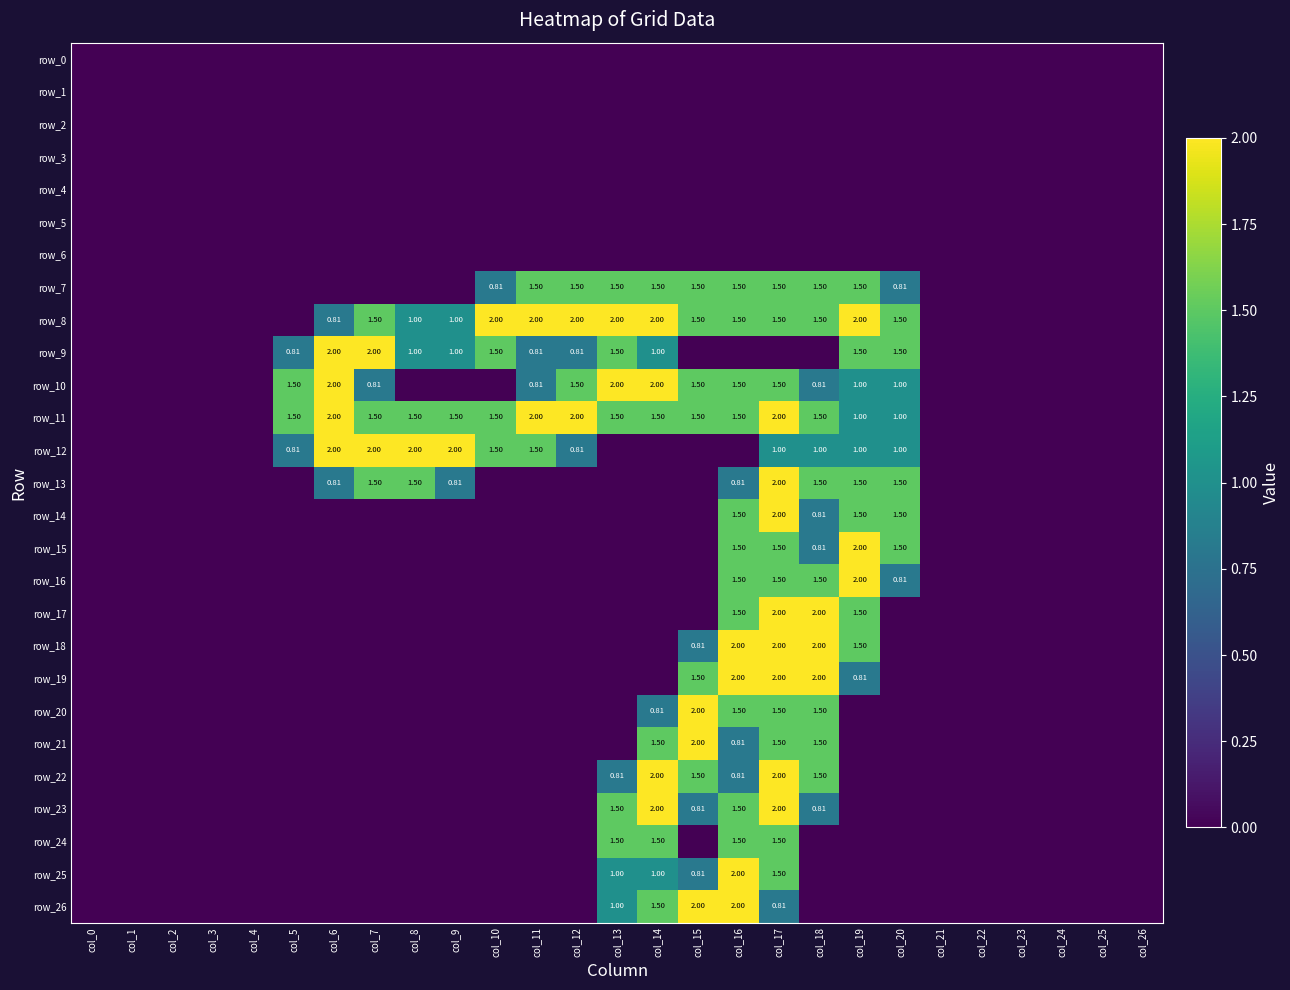

Reading left to right, list all the values displayed in this chart.

row_0: col_0=0.0	col_1=0.0	col_2=0.0	col_3=0.0	col_4=0.0	col_5=0.0	col_6=0.0	col_7=0.0	col_8=0.0	col_9=0.0	col_10=0.0	col_11=0.0	col_12=0.0	col_13=0.0	col_14=0.0	col_15=0.0	col_16=0.0	col_17=0.0	col_18=0.0	col_19=0.0	col_20=0.0	col_21=0.0	col_22=0.0	col_23=0.0	col_24=0.0	col_25=0.0	col_26=0.0
row_1: col_0=0.0	col_1=0.0	col_2=0.0	col_3=0.0	col_4=0.0	col_5=0.0	col_6=0.0	col_7=0.0	col_8=0.0	col_9=0.0	col_10=0.0	col_11=0.0	col_12=0.0	col_13=0.0	col_14=0.0	col_15=0.0	col_16=0.0	col_17=0.0	col_18=0.0	col_19=0.0	col_20=0.0	col_21=0.0	col_22=0.0	col_23=0.0	col_24=0.0	col_25=0.0	col_26=0.0
row_2: col_0=0.0	col_1=0.0	col_2=0.0	col_3=0.0	col_4=0.0	col_5=0.0	col_6=0.0	col_7=0.0	col_8=0.0	col_9=0.0	col_10=0.0	col_11=0.0	col_12=0.0	col_13=0.0	col_14=0.0	col_15=0.0	col_16=0.0	col_17=0.0	col_18=0.0	col_19=0.0	col_20=0.0	col_21=0.0	col_22=0.0	col_23=0.0	col_24=0.0	col_25=0.0	col_26=0.0
row_3: col_0=0.0	col_1=0.0	col_2=0.0	col_3=0.0	col_4=0.0	col_5=0.0	col_6=0.0	col_7=0.0	col_8=0.0	col_9=0.0	col_10=0.0	col_11=0.0	col_12=0.0	col_13=0.0	col_14=0.0	col_15=0.0	col_16=0.0	col_17=0.0	col_18=0.0	col_19=0.0	col_20=0.0	col_21=0.0	col_22=0.0	col_23=0.0	col_24=0.0	col_25=0.0	col_26=0.0
row_4: col_0=0.0	col_1=0.0	col_2=0.0	col_3=0.0	col_4=0.0	col_5=0.0	col_6=0.0	col_7=0.0	col_8=0.0	col_9=0.0	col_10=0.0	col_11=0.0	col_12=0.0	col_13=0.0	col_14=0.0	col_15=0.0	col_16=0.0	col_17=0.0	col_18=0.0	col_19=0.0	col_20=0.0	col_21=0.0	col_22=0.0	col_23=0.0	col_24=0.0	col_25=0.0	col_26=0.0
row_5: col_0=0.0	col_1=0.0	col_2=0.0	col_3=0.0	col_4=0.0	col_5=0.0	col_6=0.0	col_7=0.0	col_8=0.0	col_9=0.0	col_10=0.0	col_11=0.0	col_12=0.0	col_13=0.0	col_14=0.0	col_15=0.0	col_16=0.0	col_17=0.0	col_18=0.0	col_19=0.0	col_20=0.0	col_21=0.0	col_22=0.0	col_23=0.0	col_24=0.0	col_25=0.0	col_26=0.0
row_6: col_0=0.0	col_1=0.0	col_2=0.0	col_3=0.0	col_4=0.0	col_5=0.0	col_6=0.0	col_7=0.0	col_8=0.0	col_9=0.0	col_10=0.0	col_11=0.0	col_12=0.0	col_13=0.0	col_14=0.0	col_15=0.0	col_16=0.0	col_17=0.0	col_18=0.0	col_19=0.0	col_20=0.0	col_21=0.0	col_22=0.0	col_23=0.0	col_24=0.0	col_25=0.0	col_26=0.0
row_7: col_0=0.0	col_1=0.0	col_2=0.0	col_3=0.0	col_4=0.0	col_5=0.0	col_6=0.0	col_7=0.0	col_8=0.0	col_9=0.0	col_10=0.8	col_11=1.5	col_12=1.5	col_13=1.5	col_14=1.5	col_15=1.5	col_16=1.5	col_17=1.5	col_18=1.5	col_19=1.5	col_20=0.8	col_21=0.0	col_22=0.0	col_23=0.0	col_24=0.0	col_25=0.0	col_26=0.0
row_8: col_0=0.0	col_1=0.0	col_2=0.0	col_3=0.0	col_4=0.0	col_5=0.0	col_6=0.8	col_7=1.5	col_8=1.0	col_9=1.0	col_10=2.0	col_11=2.0	col_12=2.0	col_13=2.0	col_14=2.0	col_15=1.5	col_16=1.5	col_17=1.5	col_18=1.5	col_19=2.0	col_20=1.5	col_21=0.0	col_22=0.0	col_23=0.0	col_24=0.0	col_25=0.0	col_26=0.0
row_9: col_0=0.0	col_1=0.0	col_2=0.0	col_3=0.0	col_4=0.0	col_5=0.8	col_6=2.0	col_7=2.0	col_8=1.0	col_9=1.0	col_10=1.5	col_11=0.8	col_12=0.8	col_13=1.5	col_14=1.0	col_15=0.0	col_16=0.0	col_17=0.0	col_18=0.0	col_19=1.5	col_20=1.5	col_21=0.0	col_22=0.0	col_23=0.0	col_24=0.0	col_25=0.0	col_26=0.0
row_10: col_0=0.0	col_1=0.0	col_2=0.0	col_3=0.0	col_4=0.0	col_5=1.5	col_6=2.0	col_7=0.8	col_8=0.0	col_9=0.0	col_10=0.0	col_11=0.8	col_12=1.5	col_13=2.0	col_14=2.0	col_15=1.5	col_16=1.5	col_17=1.5	col_18=0.8	col_19=1.0	col_20=1.0	col_21=0.0	col_22=0.0	col_23=0.0	col_24=0.0	col_25=0.0	col_26=0.0
row_11: col_0=0.0	col_1=0.0	col_2=0.0	col_3=0.0	col_4=0.0	col_5=1.5	col_6=2.0	col_7=1.5	col_8=1.5	col_9=1.5	col_10=1.5	col_11=2.0	col_12=2.0	col_13=1.5	col_14=1.5	col_15=1.5	col_16=1.5	col_17=2.0	col_18=1.5	col_19=1.0	col_20=1.0	col_21=0.0	col_22=0.0	col_23=0.0	col_24=0.0	col_25=0.0	col_26=0.0
row_12: col_0=0.0	col_1=0.0	col_2=0.0	col_3=0.0	col_4=0.0	col_5=0.8	col_6=2.0	col_7=2.0	col_8=2.0	col_9=2.0	col_10=1.5	col_11=1.5	col_12=0.8	col_13=0.0	col_14=0.0	col_15=0.0	col_16=0.0	col_17=1.0	col_18=1.0	col_19=1.0	col_20=1.0	col_21=0.0	col_22=0.0	col_23=0.0	col_24=0.0	col_25=0.0	col_26=0.0
row_13: col_0=0.0	col_1=0.0	col_2=0.0	col_3=0.0	col_4=0.0	col_5=0.0	col_6=0.8	col_7=1.5	col_8=1.5	col_9=0.8	col_10=0.0	col_11=0.0	col_12=0.0	col_13=0.0	col_14=0.0	col_15=0.0	col_16=0.8	col_17=2.0	col_18=1.5	col_19=1.5	col_20=1.5	col_21=0.0	col_22=0.0	col_23=0.0	col_24=0.0	col_25=0.0	col_26=0.0
row_14: col_0=0.0	col_1=0.0	col_2=0.0	col_3=0.0	col_4=0.0	col_5=0.0	col_6=0.0	col_7=0.0	col_8=0.0	col_9=0.0	col_10=0.0	col_11=0.0	col_12=0.0	col_13=0.0	col_14=0.0	col_15=0.0	col_16=1.5	col_17=2.0	col_18=0.8	col_19=1.5	col_20=1.5	col_21=0.0	col_22=0.0	col_23=0.0	col_24=0.0	col_25=0.0	col_26=0.0
row_15: col_0=0.0	col_1=0.0	col_2=0.0	col_3=0.0	col_4=0.0	col_5=0.0	col_6=0.0	col_7=0.0	col_8=0.0	col_9=0.0	col_10=0.0	col_11=0.0	col_12=0.0	col_13=0.0	col_14=0.0	col_15=0.0	col_16=1.5	col_17=1.5	col_18=0.8	col_19=2.0	col_20=1.5	col_21=0.0	col_22=0.0	col_23=0.0	col_24=0.0	col_25=0.0	col_26=0.0
row_16: col_0=0.0	col_1=0.0	col_2=0.0	col_3=0.0	col_4=0.0	col_5=0.0	col_6=0.0	col_7=0.0	col_8=0.0	col_9=0.0	col_10=0.0	col_11=0.0	col_12=0.0	col_13=0.0	col_14=0.0	col_15=0.0	col_16=1.5	col_17=1.5	col_18=1.5	col_19=2.0	col_20=0.8	col_21=0.0	col_22=0.0	col_23=0.0	col_24=0.0	col_25=0.0	col_26=0.0
row_17: col_0=0.0	col_1=0.0	col_2=0.0	col_3=0.0	col_4=0.0	col_5=0.0	col_6=0.0	col_7=0.0	col_8=0.0	col_9=0.0	col_10=0.0	col_11=0.0	col_12=0.0	col_13=0.0	col_14=0.0	col_15=0.0	col_16=1.5	col_17=2.0	col_18=2.0	col_19=1.5	col_20=0.0	col_21=0.0	col_22=0.0	col_23=0.0	col_24=0.0	col_25=0.0	col_26=0.0
row_18: col_0=0.0	col_1=0.0	col_2=0.0	col_3=0.0	col_4=0.0	col_5=0.0	col_6=0.0	col_7=0.0	col_8=0.0	col_9=0.0	col_10=0.0	col_11=0.0	col_12=0.0	col_13=0.0	col_14=0.0	col_15=0.8	col_16=2.0	col_17=2.0	col_18=2.0	col_19=1.5	col_20=0.0	col_21=0.0	col_22=0.0	col_23=0.0	col_24=0.0	col_25=0.0	col_26=0.0
row_19: col_0=0.0	col_1=0.0	col_2=0.0	col_3=0.0	col_4=0.0	col_5=0.0	col_6=0.0	col_7=0.0	col_8=0.0	col_9=0.0	col_10=0.0	col_11=0.0	col_12=0.0	col_13=0.0	col_14=0.0	col_15=1.5	col_16=2.0	col_17=2.0	col_18=2.0	col_19=0.8	col_20=0.0	col_21=0.0	col_22=0.0	col_23=0.0	col_24=0.0	col_25=0.0	col_26=0.0
row_20: col_0=0.0	col_1=0.0	col_2=0.0	col_3=0.0	col_4=0.0	col_5=0.0	col_6=0.0	col_7=0.0	col_8=0.0	col_9=0.0	col_10=0.0	col_11=0.0	col_12=0.0	col_13=0.0	col_14=0.8	col_15=2.0	col_16=1.5	col_17=1.5	col_18=1.5	col_19=0.0	col_20=0.0	col_21=0.0	col_22=0.0	col_23=0.0	col_24=0.0	col_25=0.0	col_26=0.0
row_21: col_0=0.0	col_1=0.0	col_2=0.0	col_3=0.0	col_4=0.0	col_5=0.0	col_6=0.0	col_7=0.0	col_8=0.0	col_9=0.0	col_10=0.0	col_11=0.0	col_12=0.0	col_13=0.0	col_14=1.5	col_15=2.0	col_16=0.8	col_17=1.5	col_18=1.5	col_19=0.0	col_20=0.0	col_21=0.0	col_22=0.0	col_23=0.0	col_24=0.0	col_25=0.0	col_26=0.0
row_22: col_0=0.0	col_1=0.0	col_2=0.0	col_3=0.0	col_4=0.0	col_5=0.0	col_6=0.0	col_7=0.0	col_8=0.0	col_9=0.0	col_10=0.0	col_11=0.0	col_12=0.0	col_13=0.8	col_14=2.0	col_15=1.5	col_16=0.8	col_17=2.0	col_18=1.5	col_19=0.0	col_20=0.0	col_21=0.0	col_22=0.0	col_23=0.0	col_24=0.0	col_25=0.0	col_26=0.0
row_23: col_0=0.0	col_1=0.0	col_2=0.0	col_3=0.0	col_4=0.0	col_5=0.0	col_6=0.0	col_7=0.0	col_8=0.0	col_9=0.0	col_10=0.0	col_11=0.0	col_12=0.0	col_13=1.5	col_14=2.0	col_15=0.8	col_16=1.5	col_17=2.0	col_18=0.8	col_19=0.0	col_20=0.0	col_21=0.0	col_22=0.0	col_23=0.0	col_24=0.0	col_25=0.0	col_26=0.0
row_24: col_0=0.0	col_1=0.0	col_2=0.0	col_3=0.0	col_4=0.0	col_5=0.0	col_6=0.0	col_7=0.0	col_8=0.0	col_9=0.0	col_10=0.0	col_11=0.0	col_12=0.0	col_13=1.5	col_14=1.5	col_15=0.0	col_16=1.5	col_17=1.5	col_18=0.0	col_19=0.0	col_20=0.0	col_21=0.0	col_22=0.0	col_23=0.0	col_24=0.0	col_25=0.0	col_26=0.0
row_25: col_0=0.0	col_1=0.0	col_2=0.0	col_3=0.0	col_4=0.0	col_5=0.0	col_6=0.0	col_7=0.0	col_8=0.0	col_9=0.0	col_10=0.0	col_11=0.0	col_12=0.0	col_13=1.0	col_14=1.0	col_15=0.8	col_16=2.0	col_17=1.5	col_18=0.0	col_19=0.0	col_20=0.0	col_21=0.0	col_22=0.0	col_23=0.0	col_24=0.0	col_25=0.0	col_26=0.0
row_26: col_0=0.0	col_1=0.0	col_2=0.0	col_3=0.0	col_4=0.0	col_5=0.0	col_6=0.0	col_7=0.0	col_8=0.0	col_9=0.0	col_10=0.0	col_11=0.0	col_12=0.0	col_13=1.0	col_14=1.5	col_15=2.0	col_16=2.0	col_17=0.8	col_18=0.0	col_19=0.0	col_20=0.0	col_21=0.0	col_22=0.0	col_23=0.0	col_24=0.0	col_25=0.0	col_26=0.0